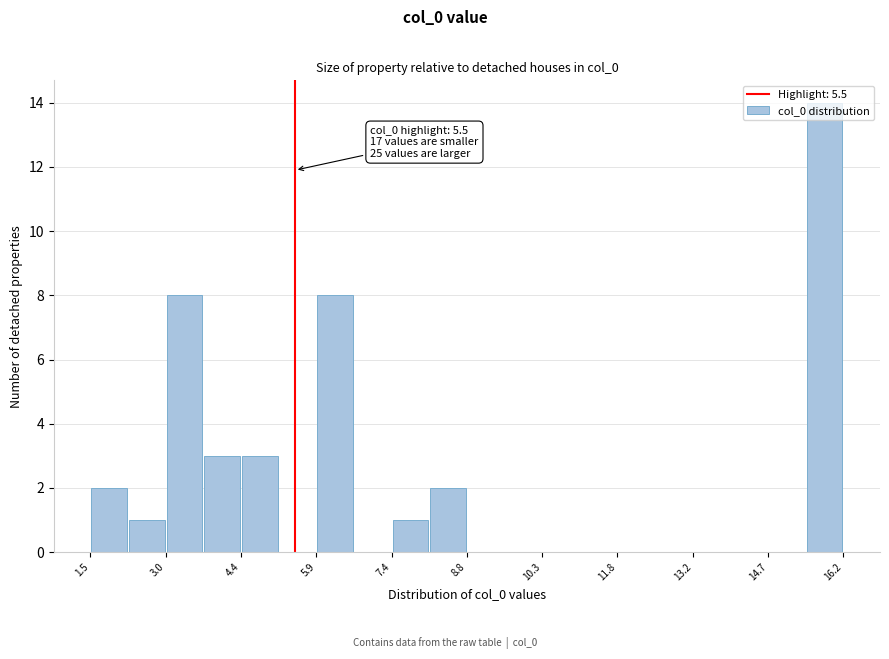

Read against the x-axis, roughly where is the centre of the tallest bar?

15.8